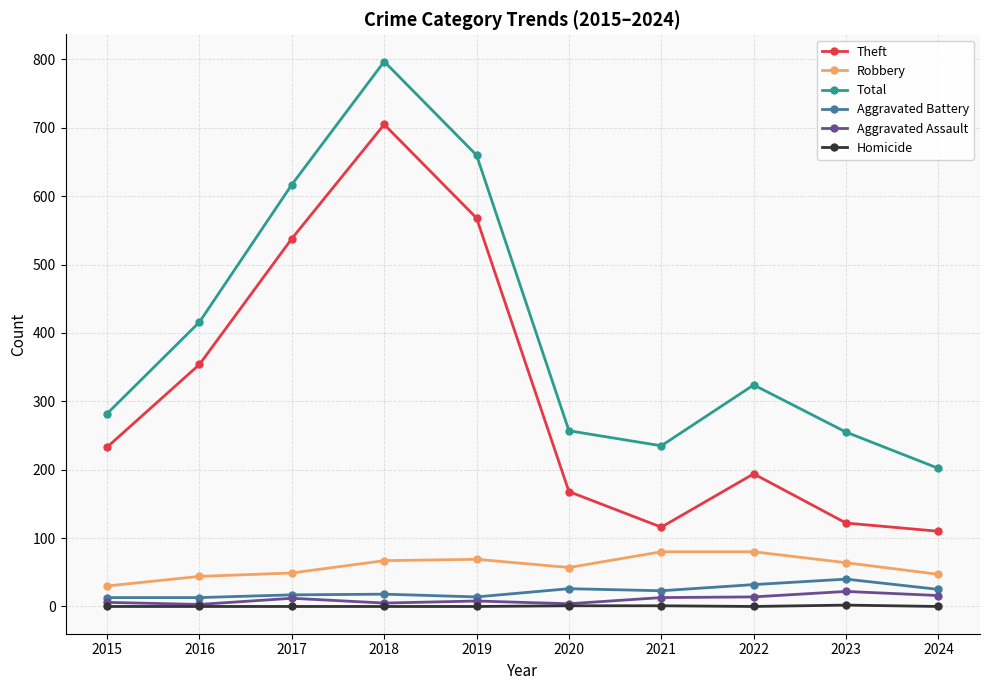

Which series changed the most between 2017 and 2024?

Theft